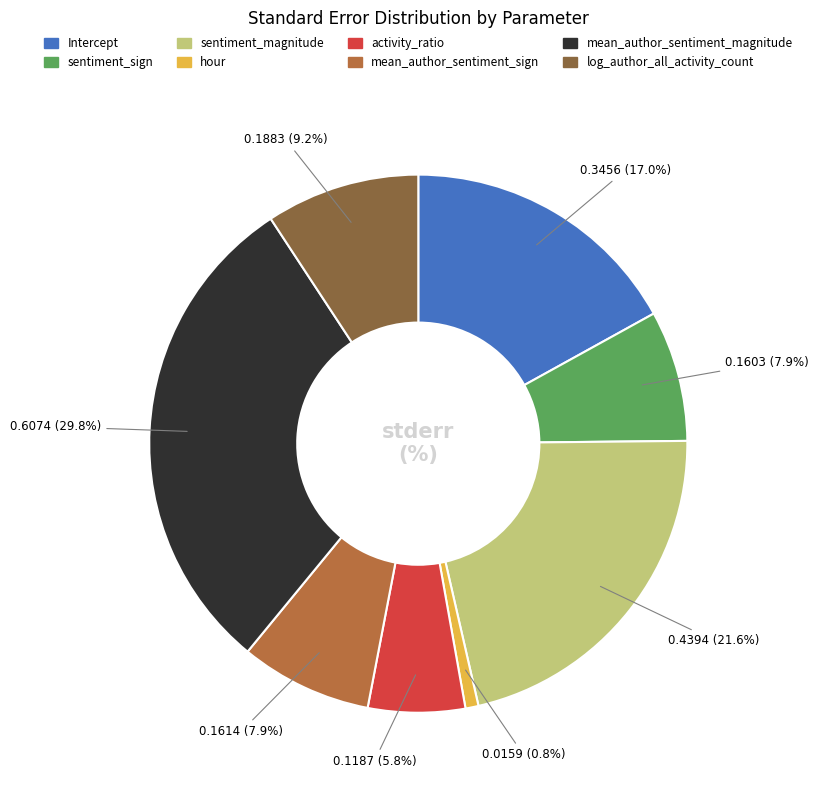

To the nearest percent, what percentage of the pie is Intercept?

17%